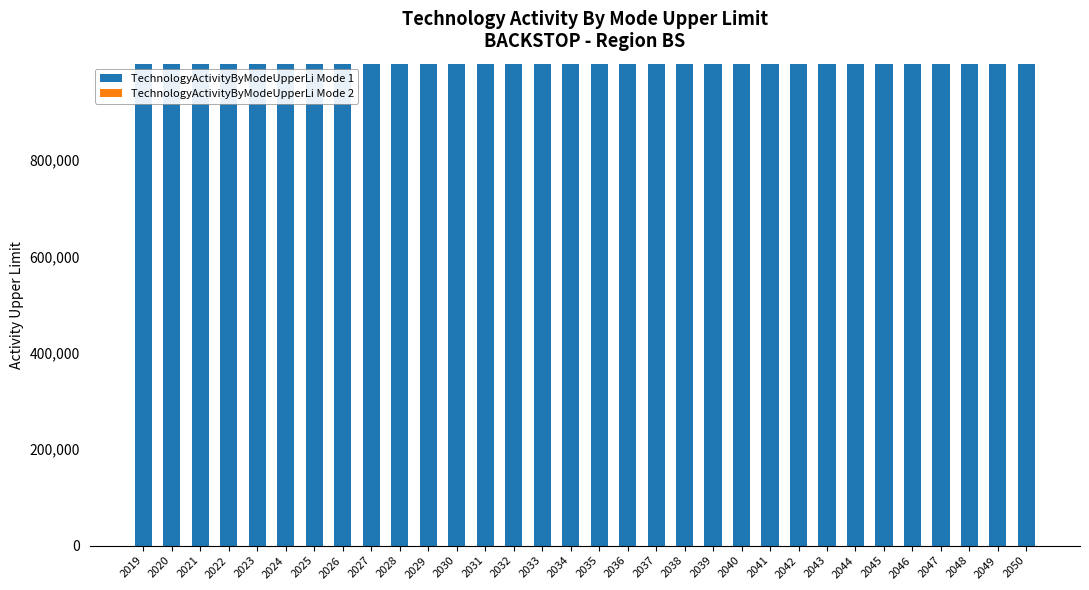

What is the sum of the TechnologyActivityByModeUpperLi Mode 1 values at 2034 and 2029?

1999998